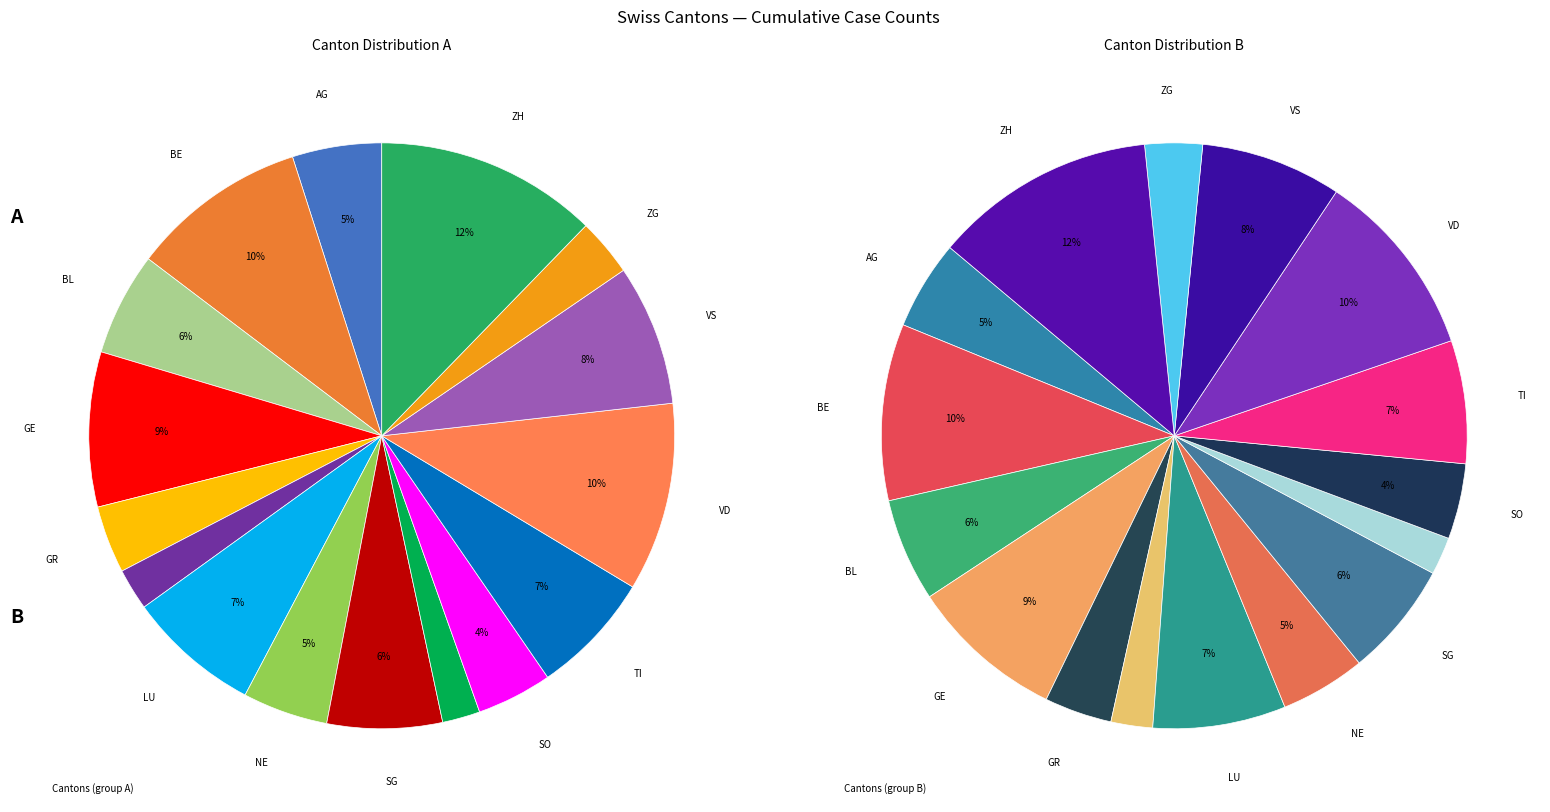

What is the largest slice in the pie chart?

ZH